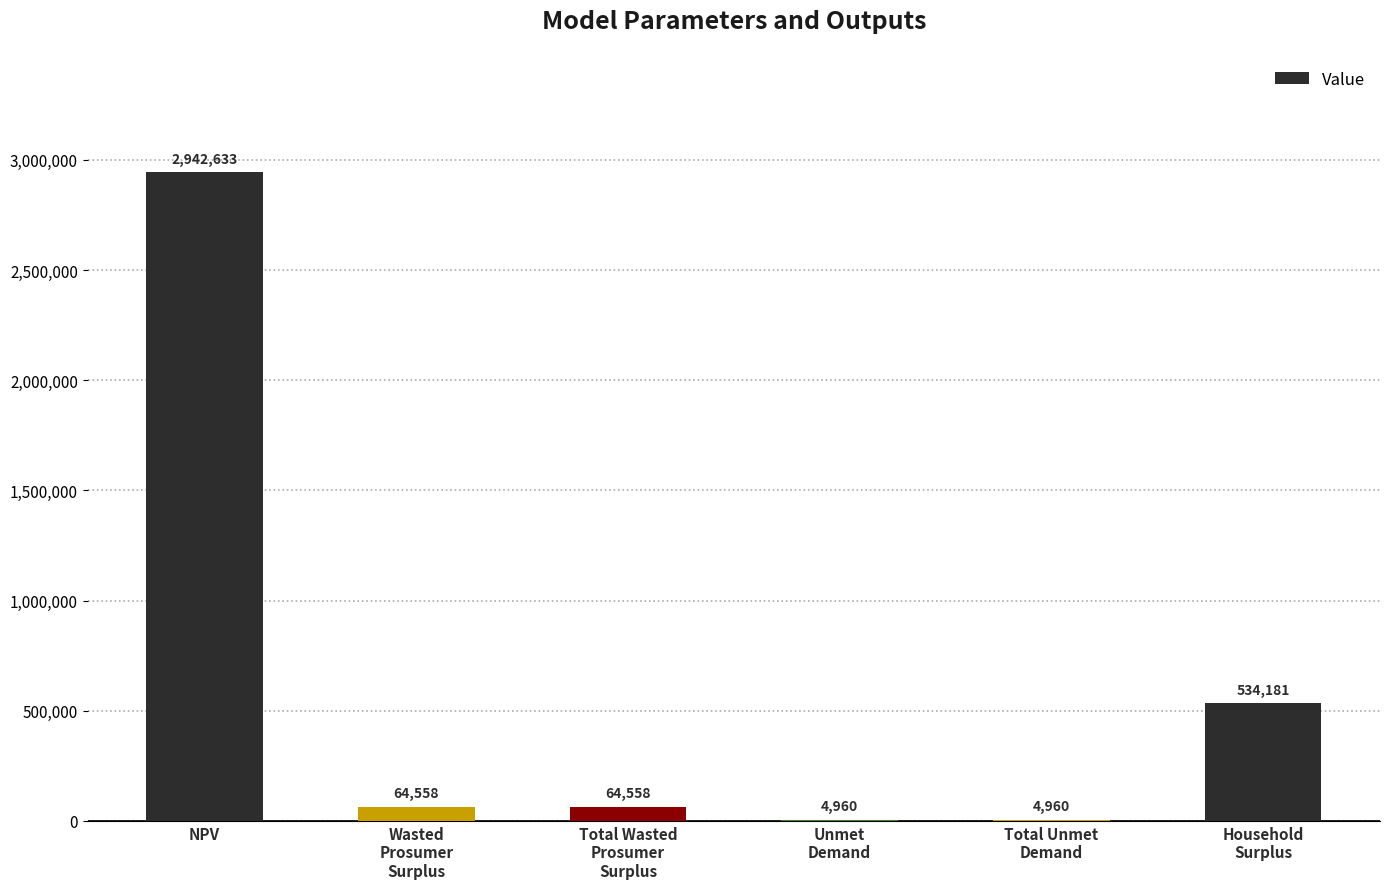

What value does the data have at NPV?

2942633.2